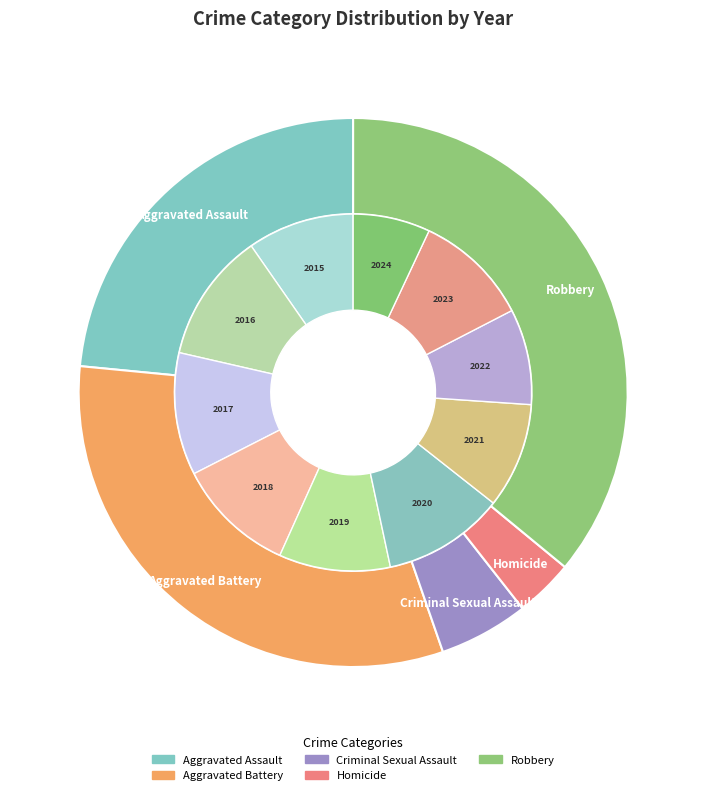

Do Criminal Sexual Assault and Aggravated Assault together represent more than half of the pie?

No